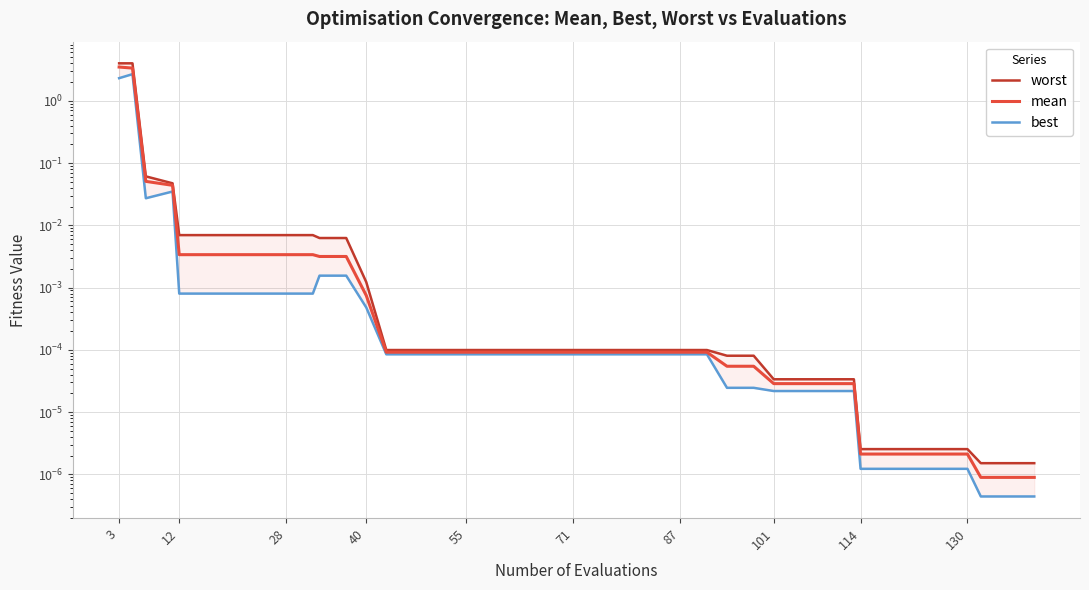

What is the difference between the second highest and minimum values in the best series?

2.3